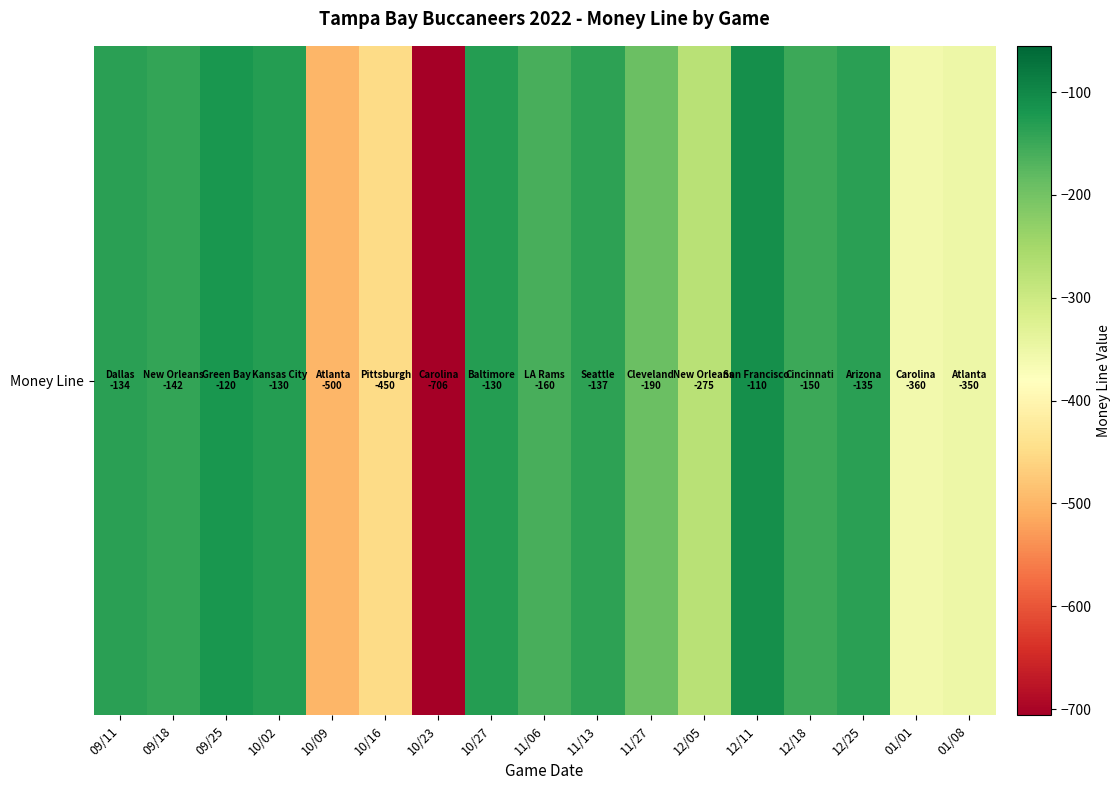

What is the greatest value displayed?

-110